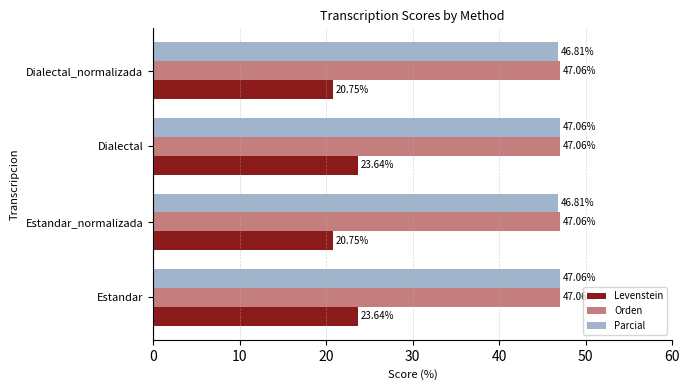

What is the average value of the Orden series?

47.1